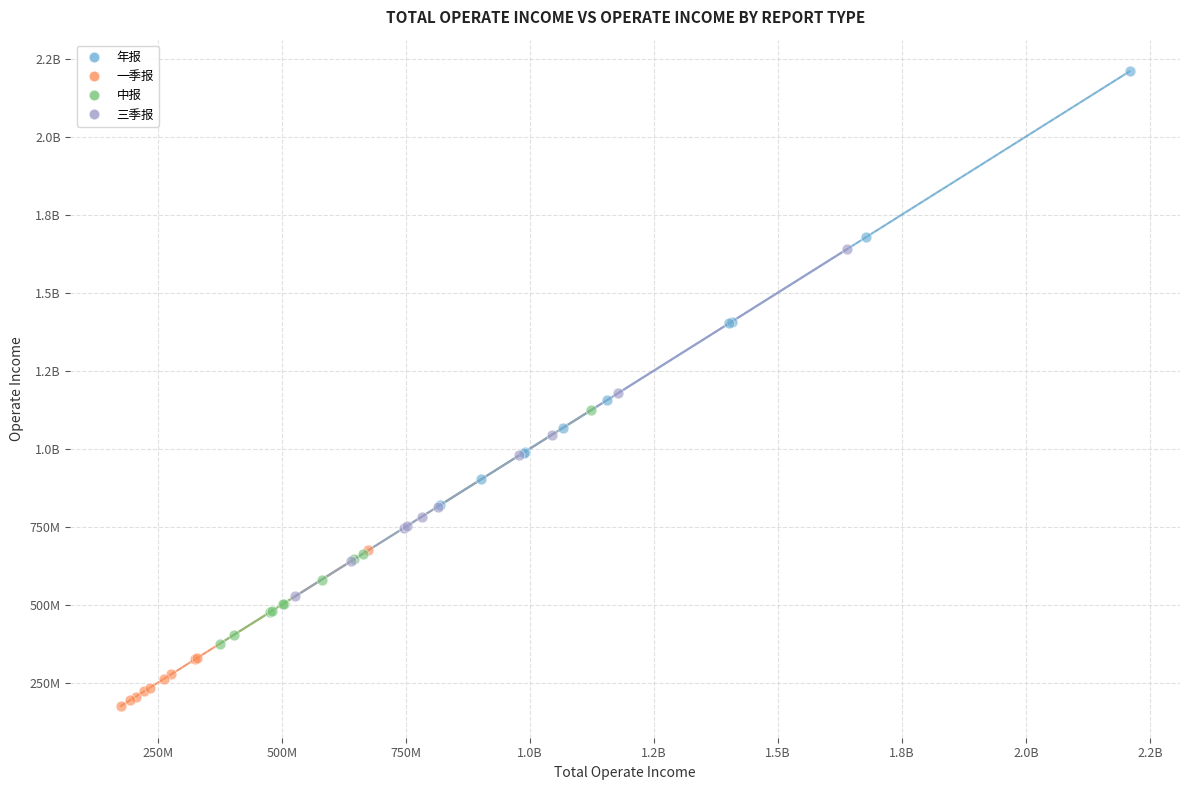

What are all the series names shown in the legend?

年报, 一季报, 中报, 三季报